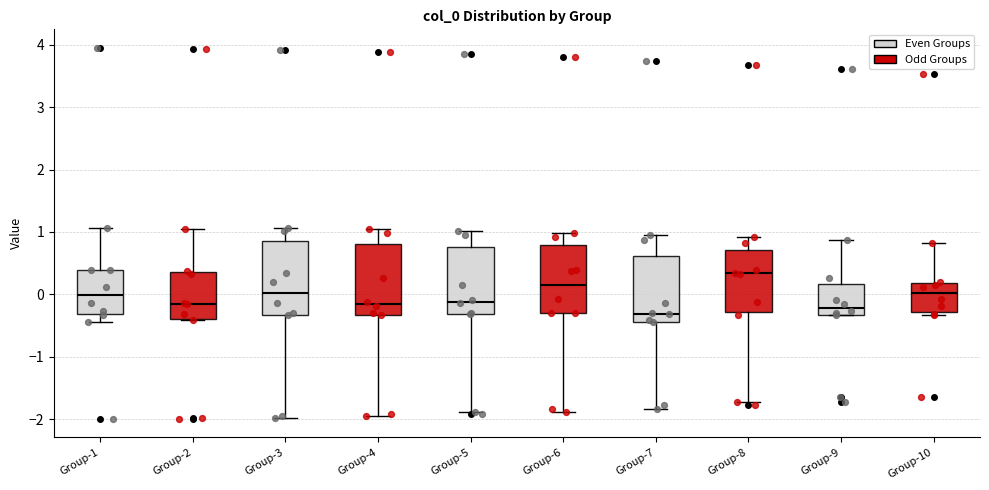

Reading left to right, read every box against the y-axis: the position of its median line, the range the box covers, and the ends of its whiskers. The values are not printed on the chart, so give them approximately, as read against the axis.

Group-1: median 0.0, box -0.3 to 0.4, whiskers -0.4 to 1.1
Group-2: median -0.2, box -0.4 to 0.4, whiskers -0.4 to 1.0
Group-3: median 0.0, box -0.3 to 0.8, whiskers -2.0 to 1.1
Group-4: median -0.2, box -0.3 to 0.8, whiskers -2.0 to 1.0
Group-5: median -0.1, box -0.3 to 0.8, whiskers -1.9 to 1.0
Group-6: median 0.1, box -0.3 to 0.8, whiskers -1.9 to 1.0
Group-7: median -0.3, box -0.4 to 0.6, whiskers -1.8 to 1.0
Group-8: median 0.3, box -0.3 to 0.7, whiskers -1.7 to 0.9
Group-9: median -0.2, box -0.3 to 0.2, whiskers -0.3 to 0.9
Group-10: median 0.0, box -0.3 to 0.2, whiskers -0.3 (just below the box's lower edge) to 0.8